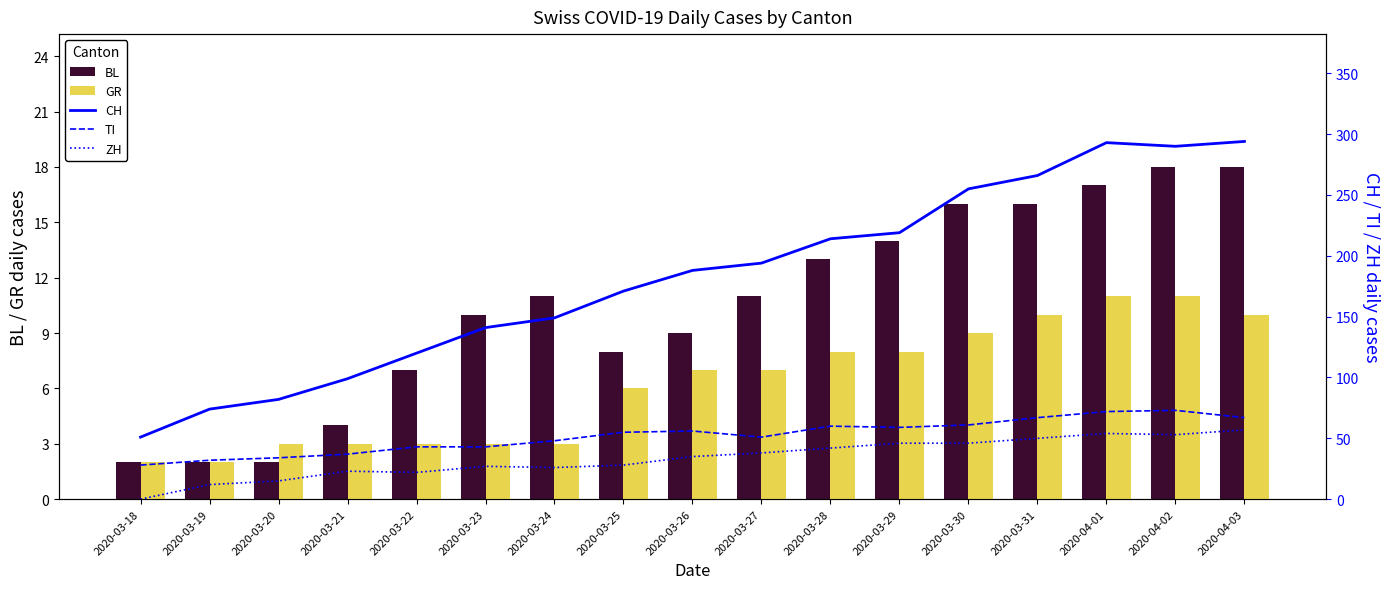

How many data points in TI are above 55?

8